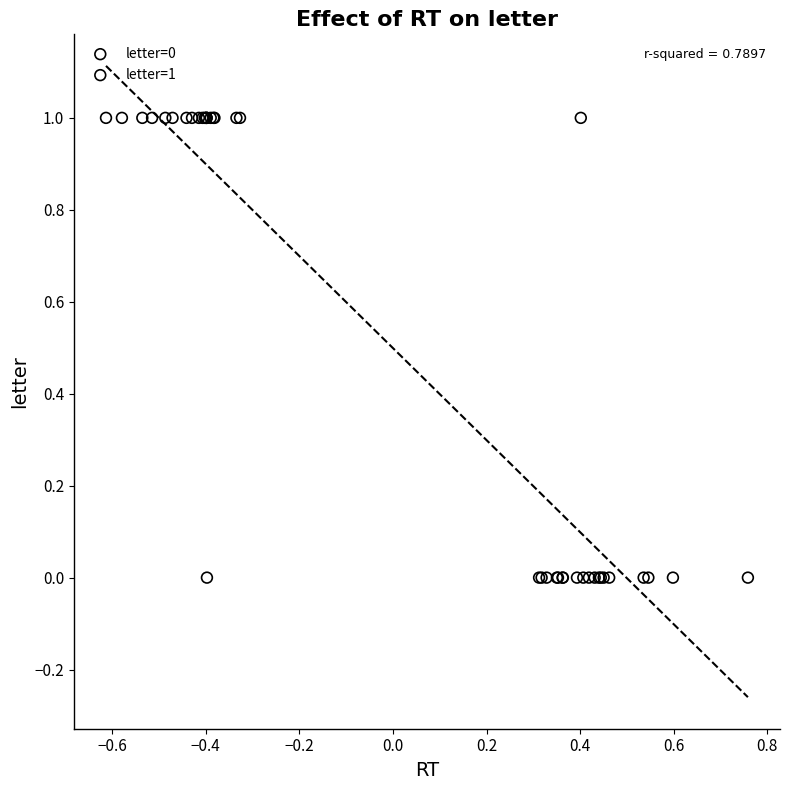

Which series reaches the maximum Y coordinate?

letter=1